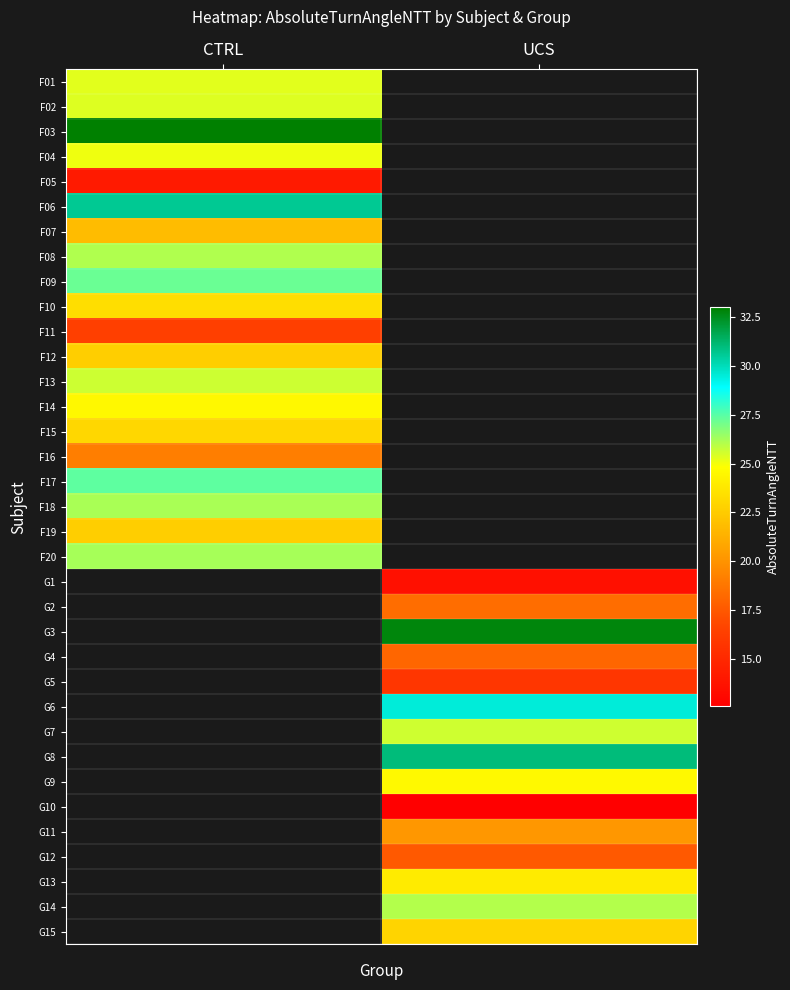

How many series are shown in this chart?

35